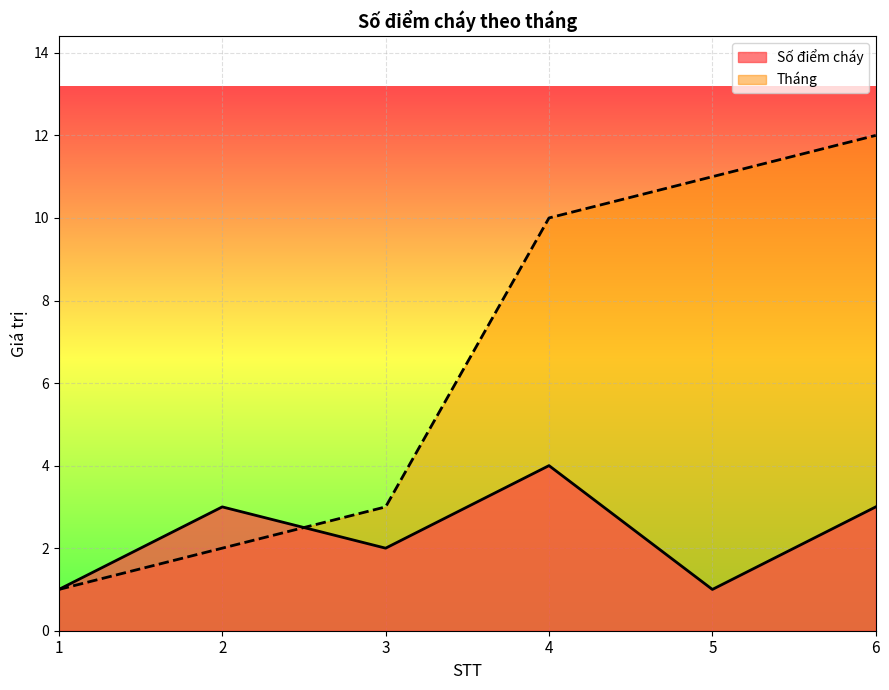

At which category does Số điểm cháy reach its first local peak?

2